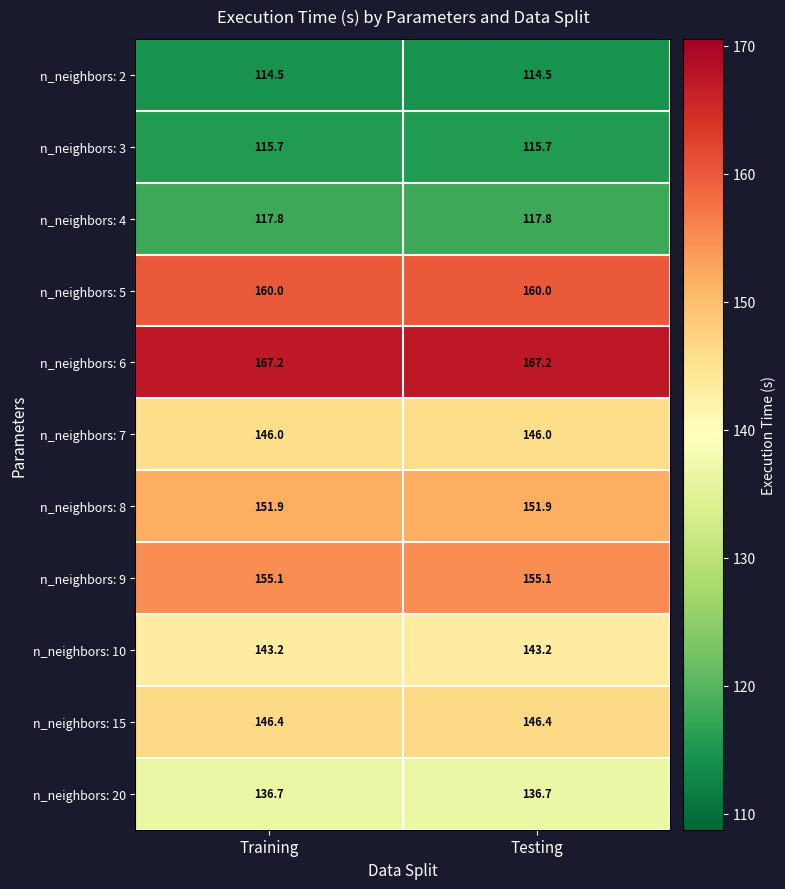

The n_neighbors: 3 series shows 197.9 at Training. True or false?

False